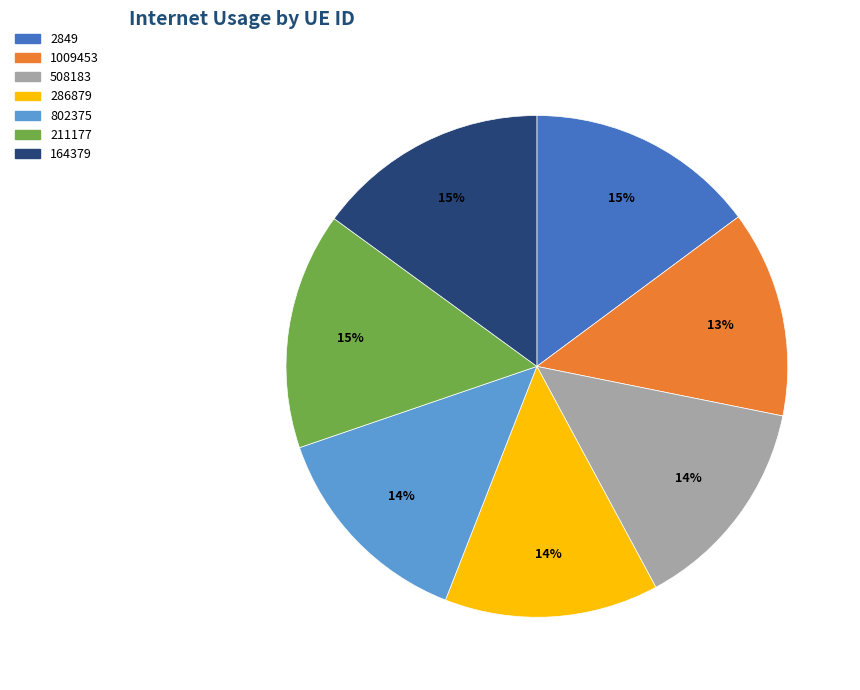

Approximately how many times larger is the value at 1009453 compared to 211177?

0.9